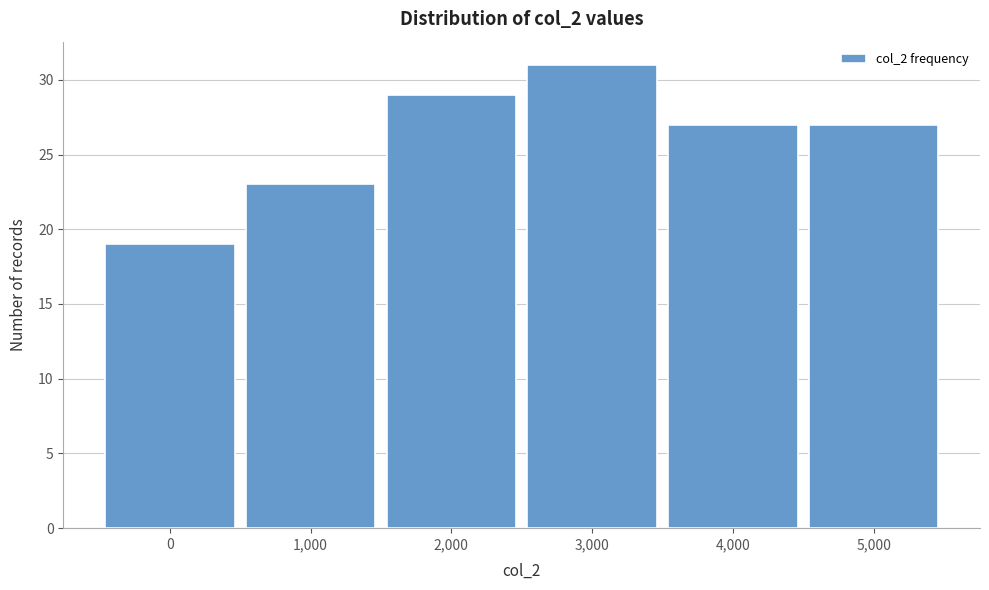

Reading right to left, transcribe all the data shown in this chart.

5,000=27	4,000=27	3,000=31	2,000=29	1,000=23	0=19